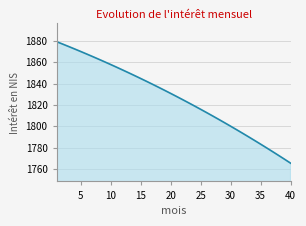

What is the difference between the maximum and minimum values?

114.0